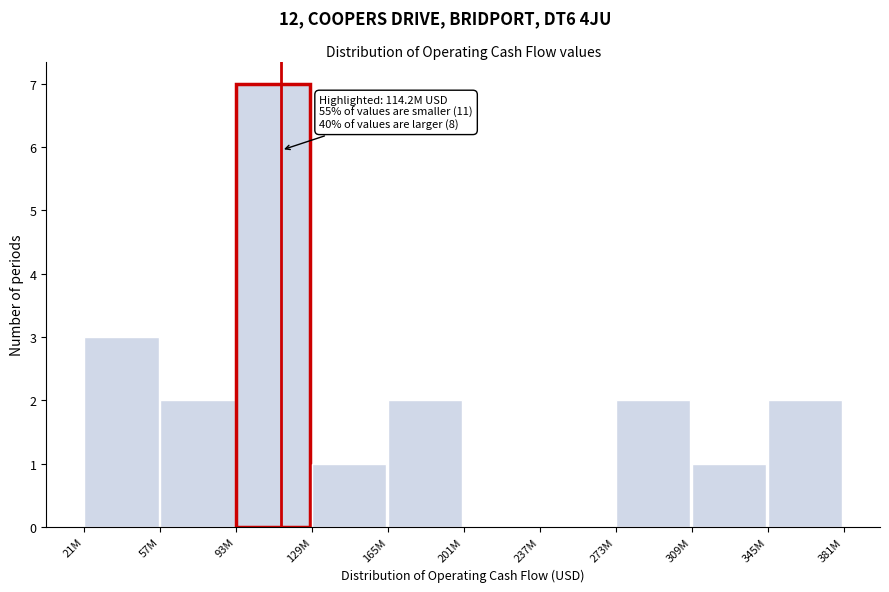

Reading left to right, extract all data points from this chart.

21M=3	57M=2	93M=7	129M=1	165M=2	201M=0	237M=0	273M=2	309M=1	345M=2